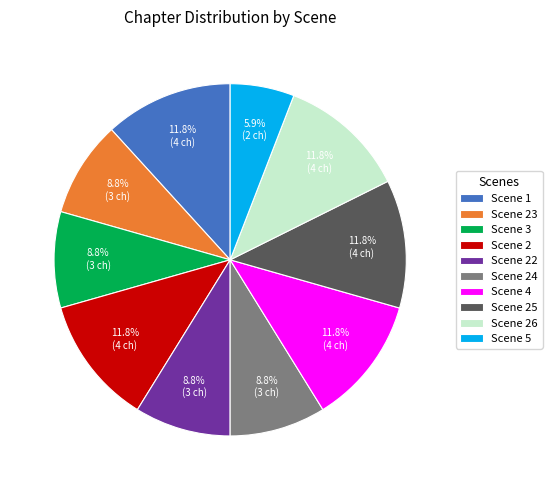

How many slices are in this pie chart?

10